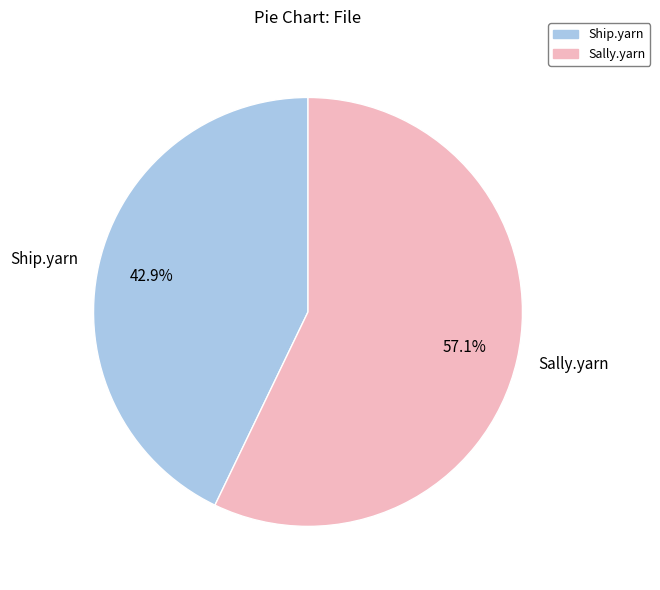

Combined, do Ship.yarn and Sally.yarn account for over 50%?

Yes